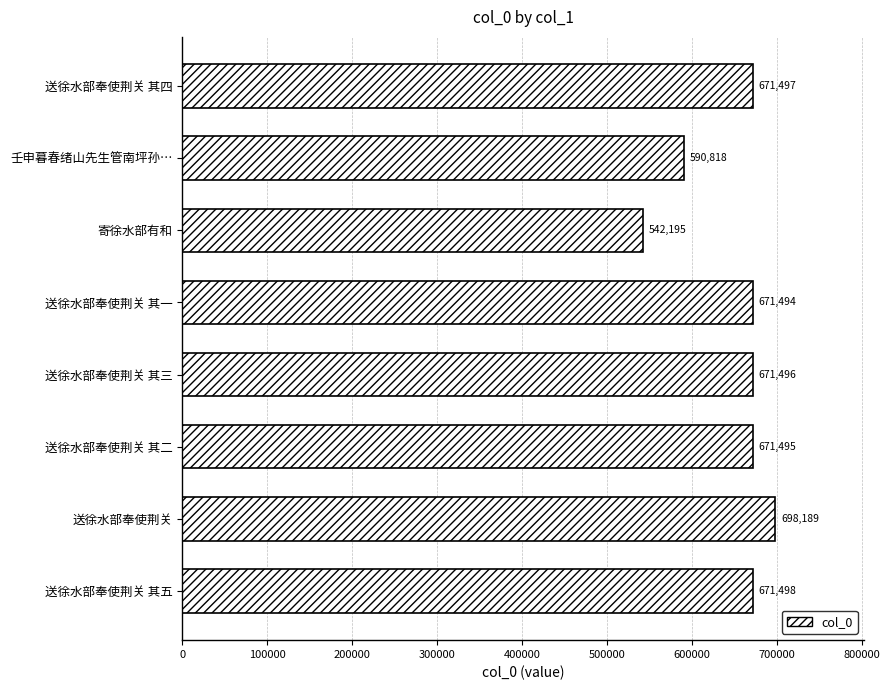

How many series are shown in this chart?

1